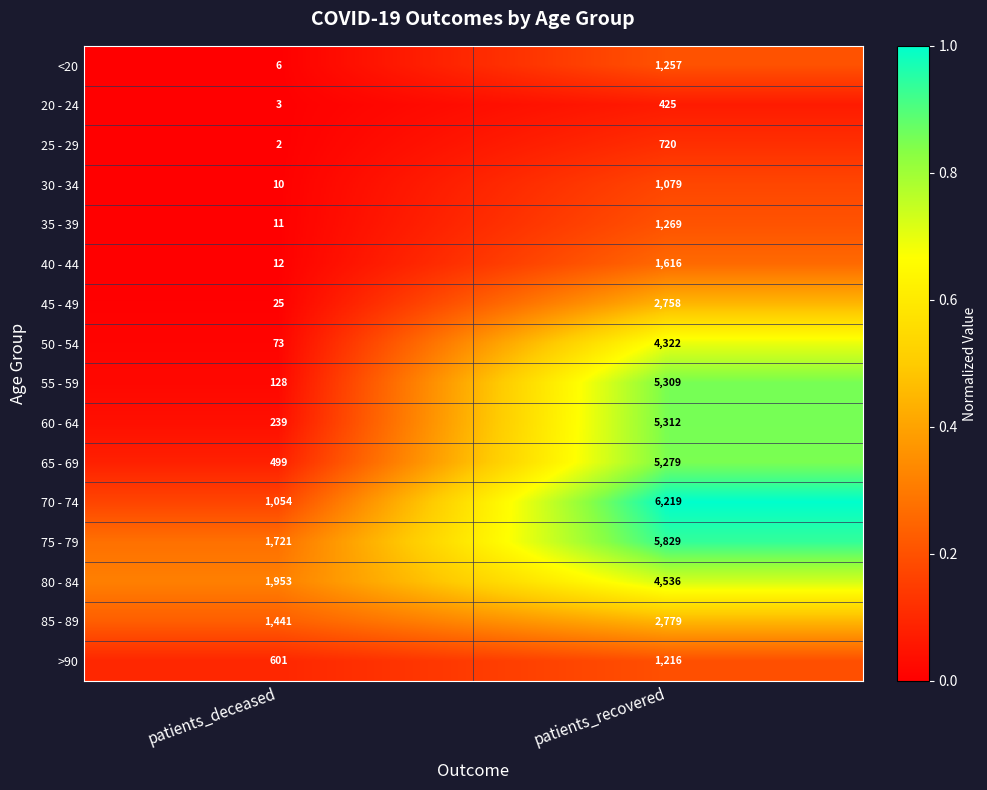

Is the value of 40 - 44 at patients_recovered greater than the value of 85 - 89 at patients_deceased?

Yes